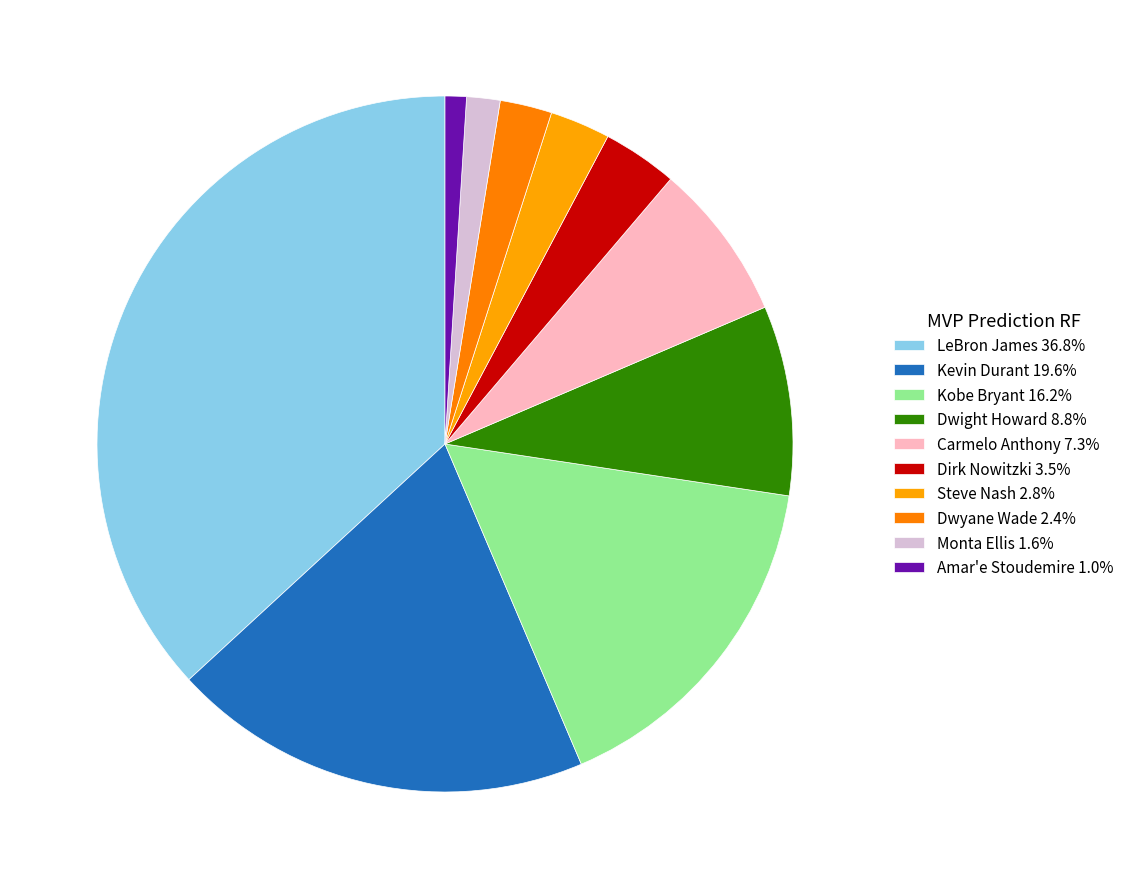

Is there a majority slice in this chart?

No